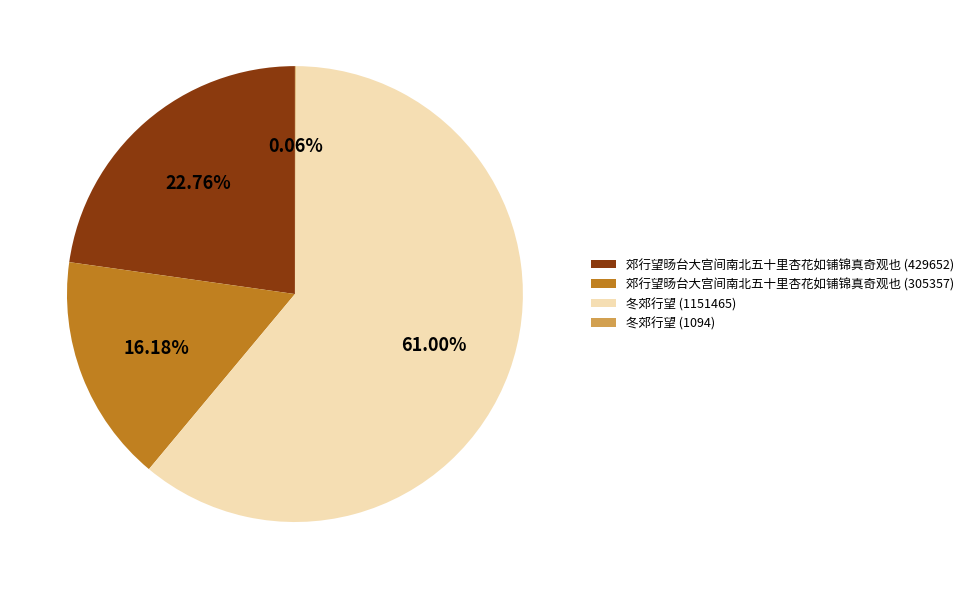

Which has a higher value, 郊行望旸台大宫间南北五十里杏花如铺锦真奇观也 (305357) or 郊行望旸台大宫间南北五十里杏花如铺锦真奇观也 (429652)?

郊行望旸台大宫间南北五十里杏花如铺锦真奇观也 (429652)